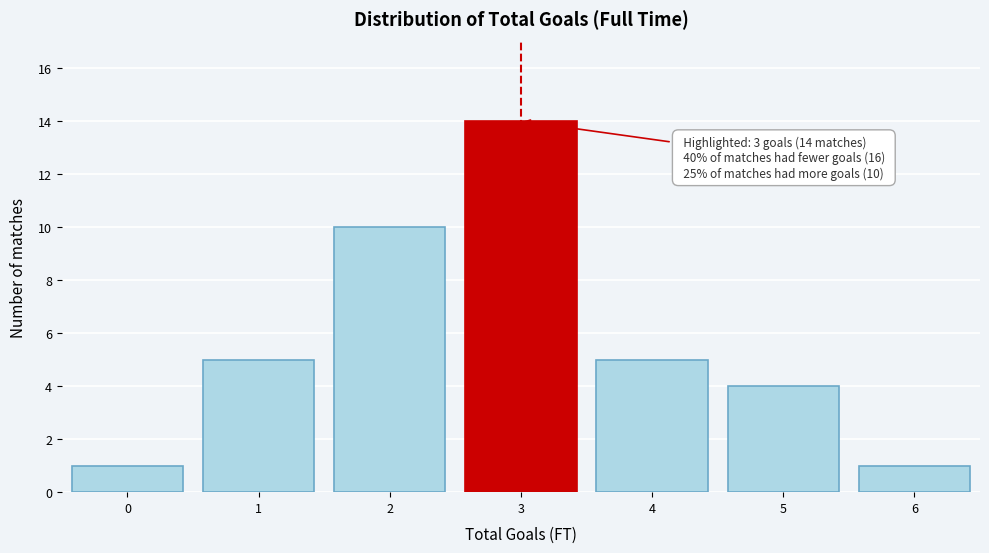

Reading left to right, what are all the values shown in this chart?

1	5	10	14	5	4	1